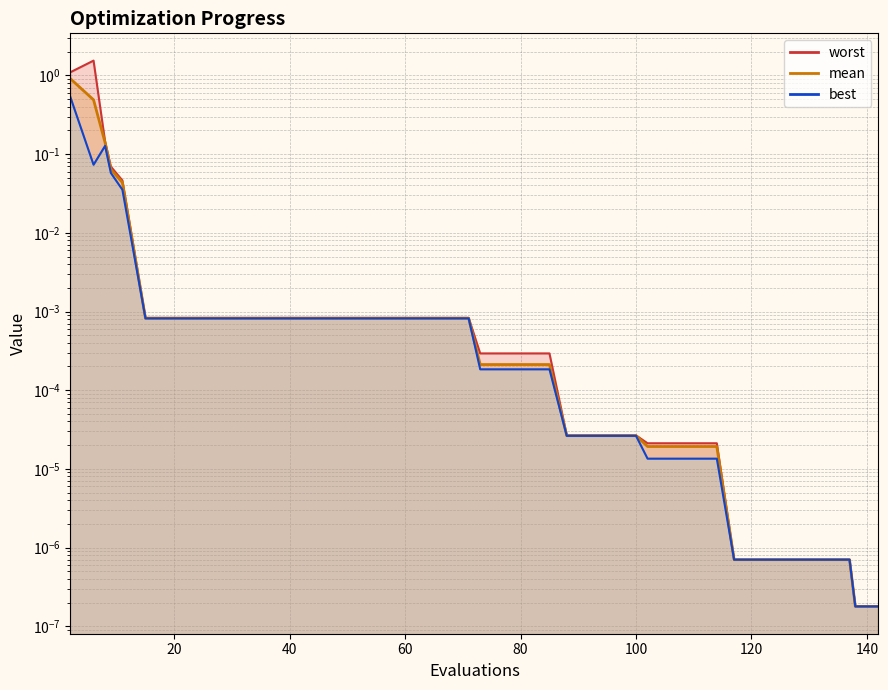

At 100, list the series in order from largest to smallest.

worst, mean, best